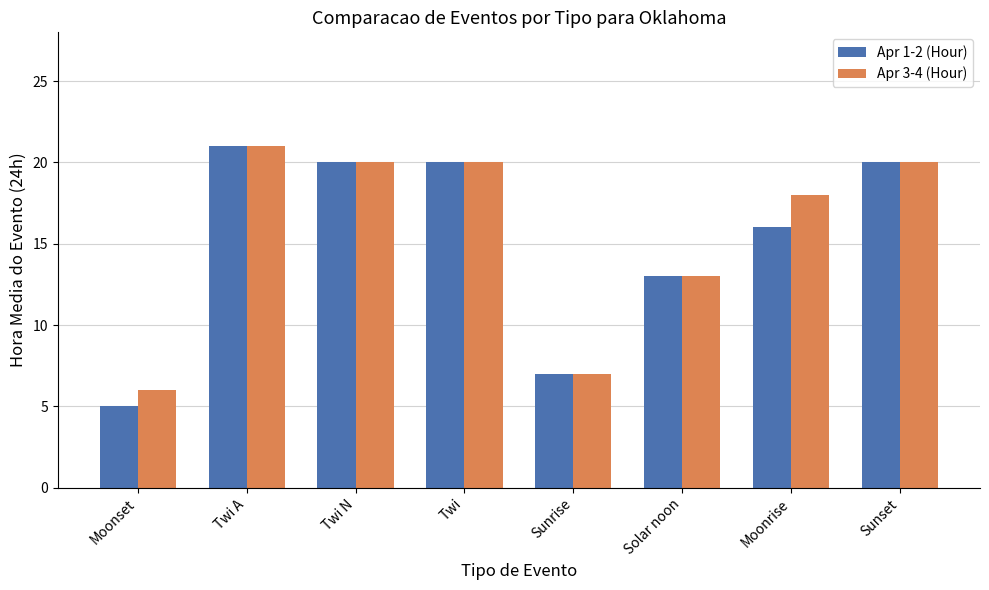

Reading left to right, what are all the values shown in this chart?

Apr 1-2 (Hour): Moonset=5	Twi A=21	Twi N=20	Twi=20	Sunrise=7	Solar noon=13	Moonrise=16	Sunset=20
Apr 3-4 (Hour): Moonset=6	Twi A=21	Twi N=20	Twi=20	Sunrise=7	Solar noon=13	Moonrise=18	Sunset=20